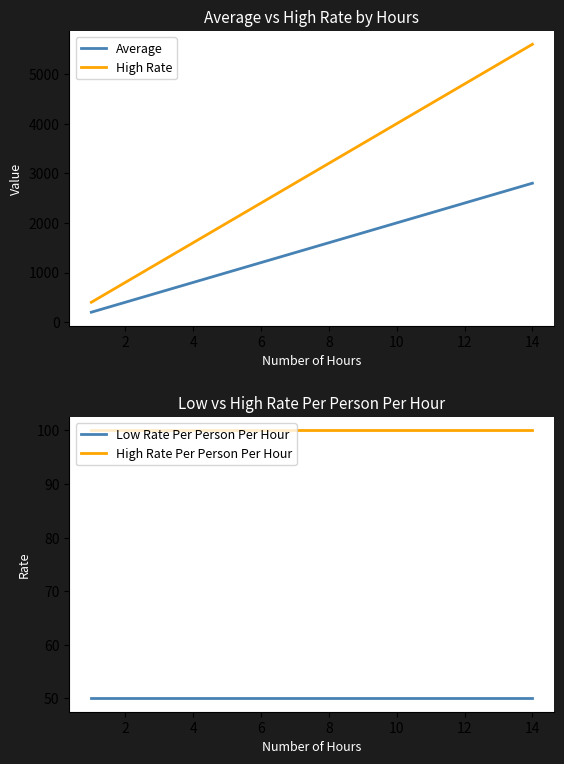

Which series has the largest range (max minus min)?

High Rate